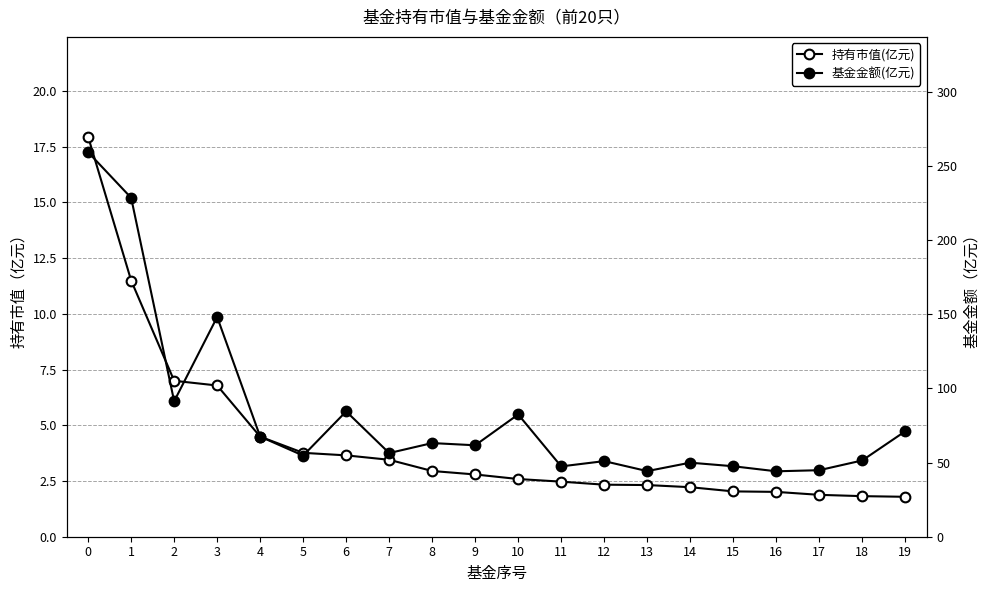

Count the number of categories in the chart.

20